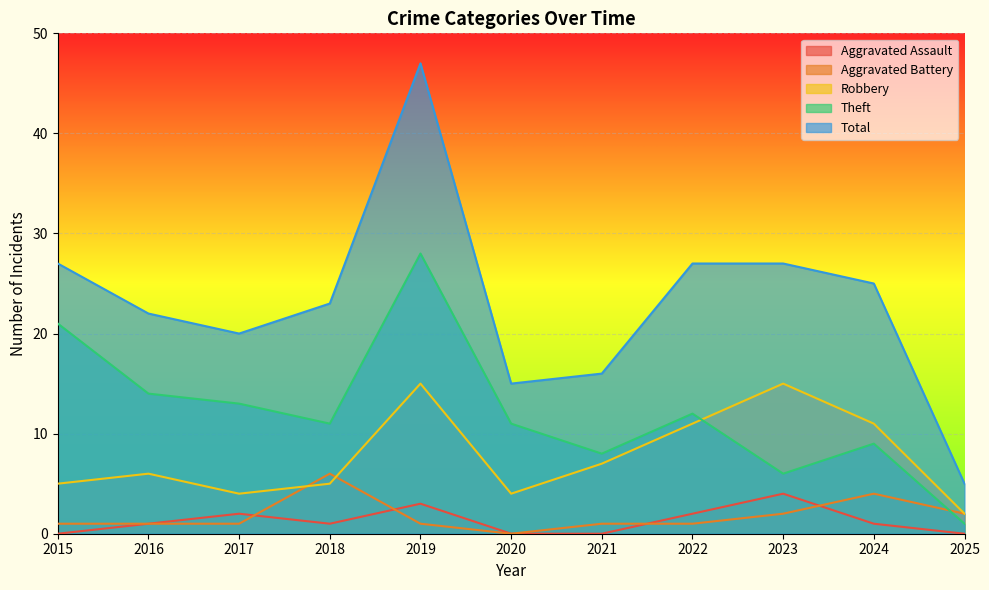

True or false: Aggravated Assault and Theft cross at least once.

False